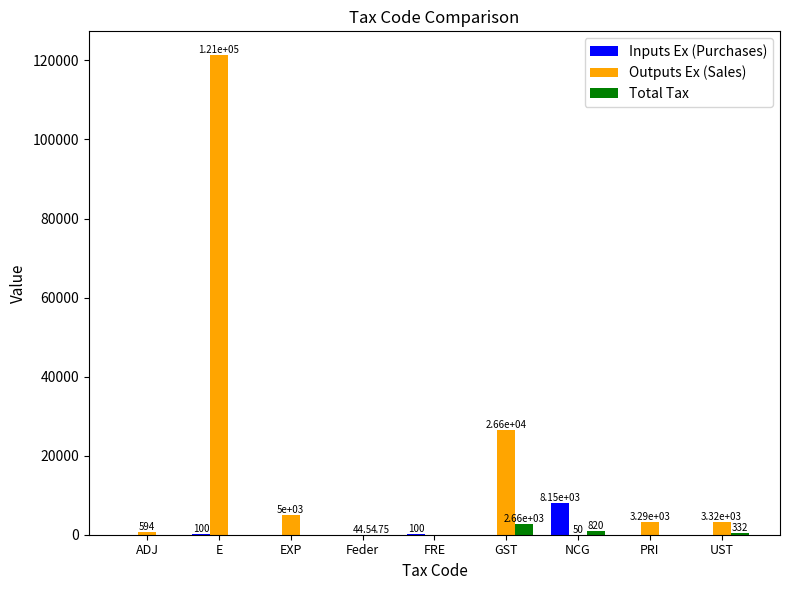

Does the chart contain stacked bars?

No